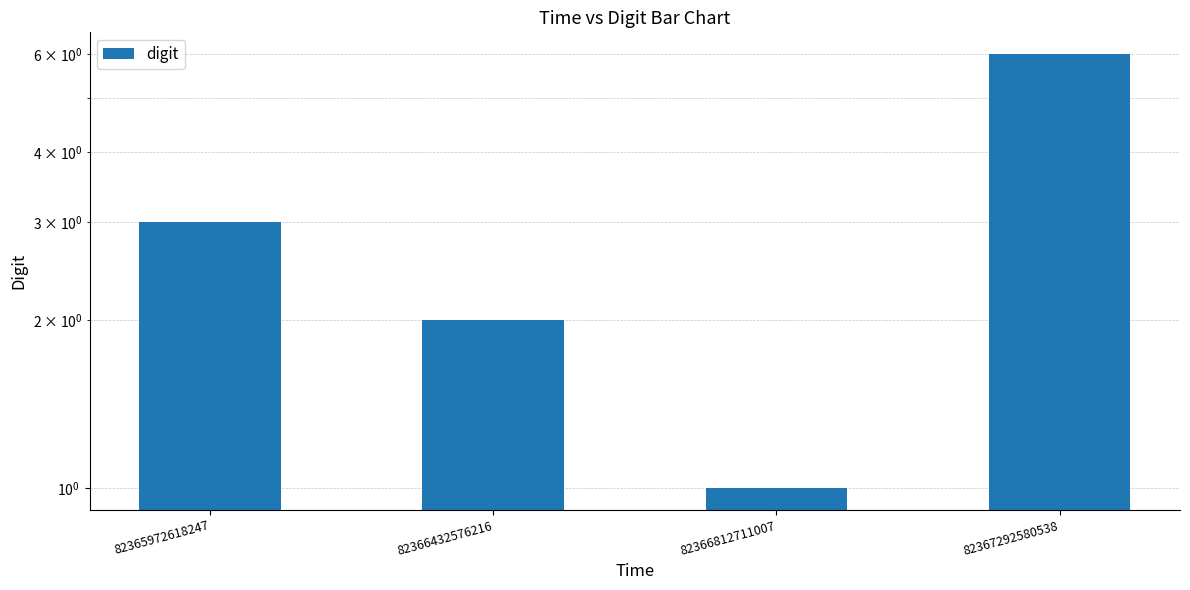

Where is the data nearest to the value 3?

82365972618247